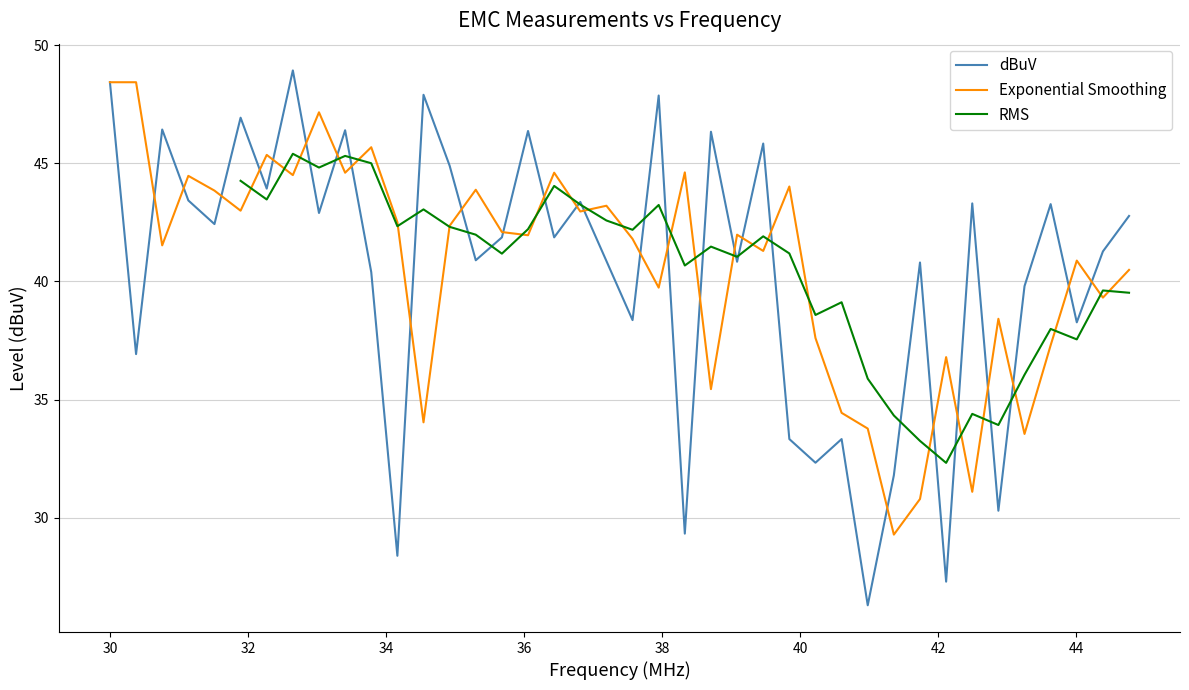

What is the lowest value of the dBuV series?

26.3